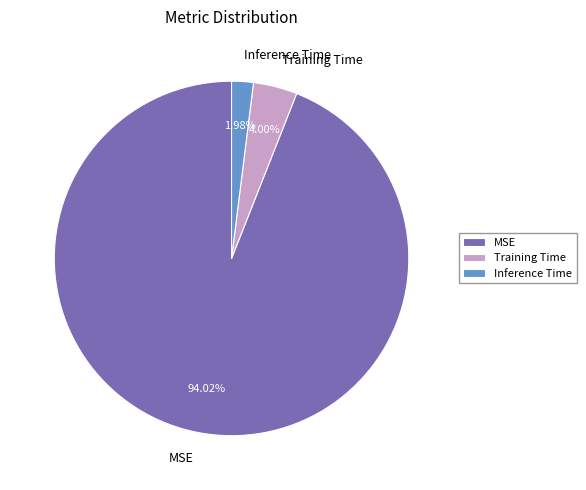

Rank the categories by value from highest to lowest.

MSE, Training Time, Inference Time